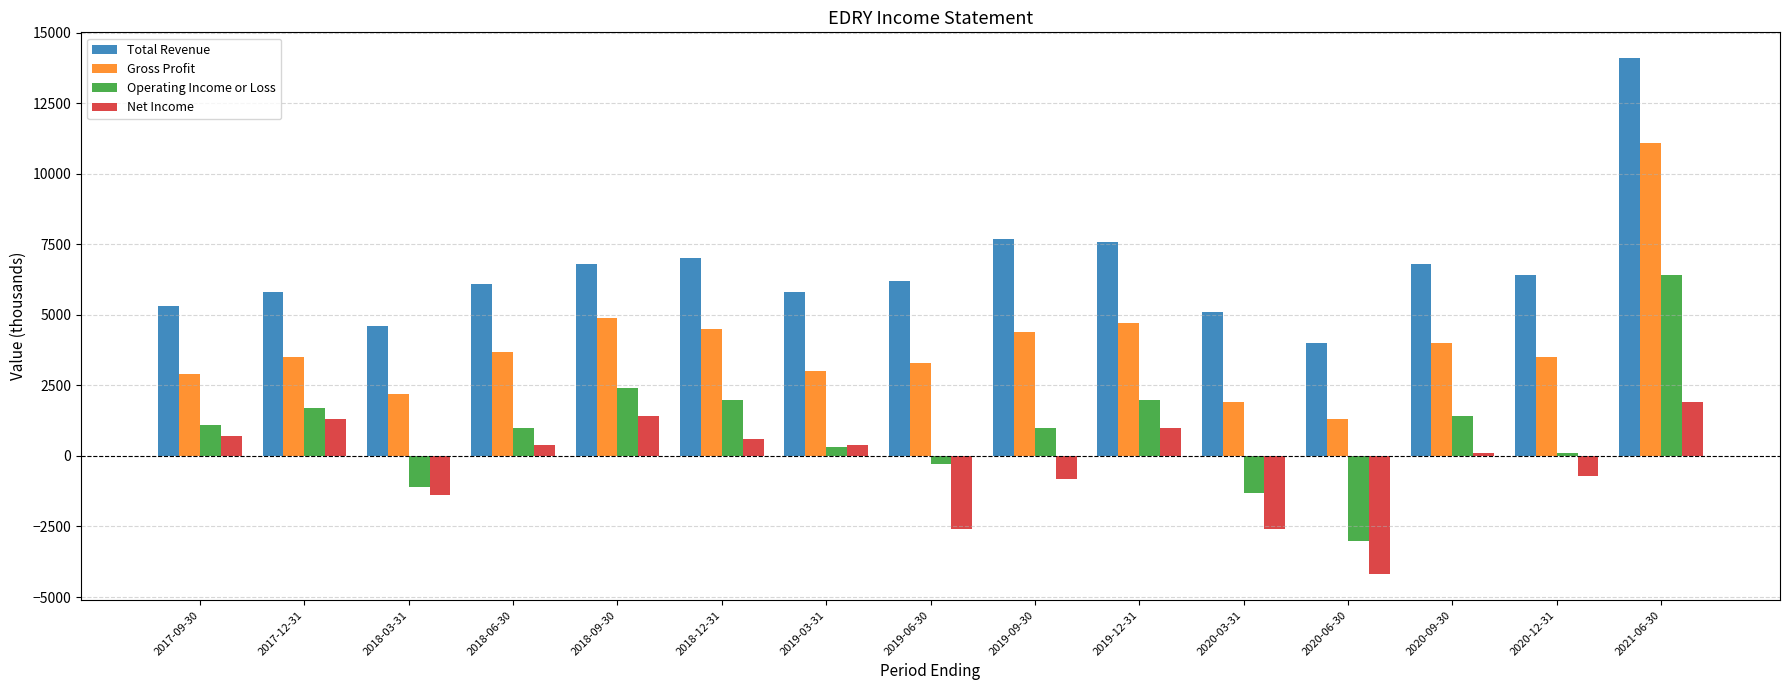

The Operating Income or Loss series shows -495 at 2018-03-31. True or false?

False